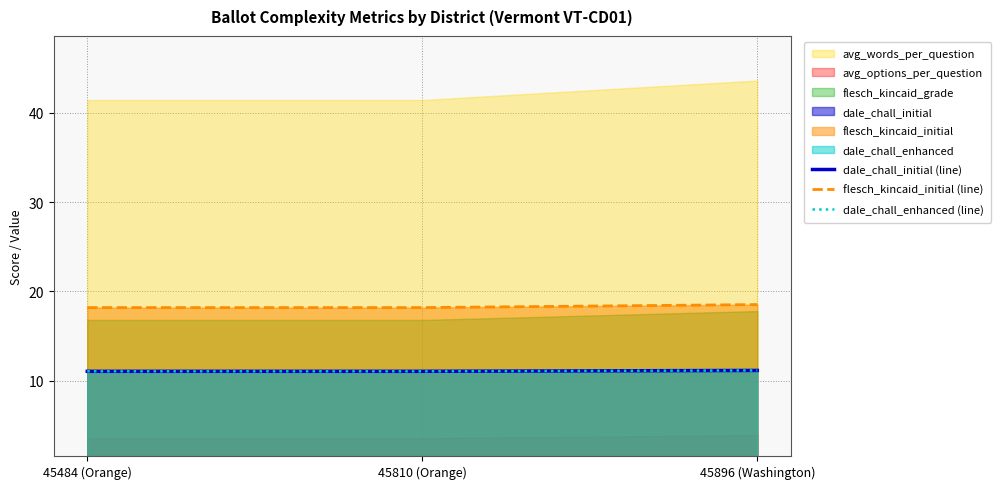

What is the sum of all dale_chall_initial (line) values?

33.2